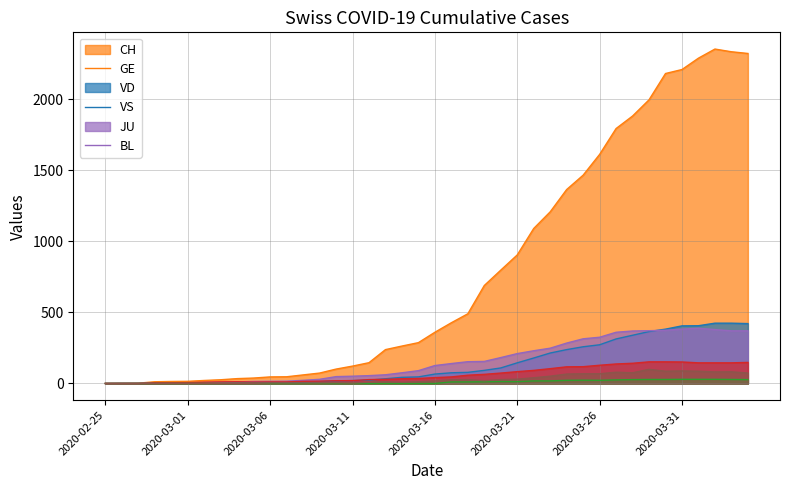

True or false: VD and VS intersect in this chart.

True